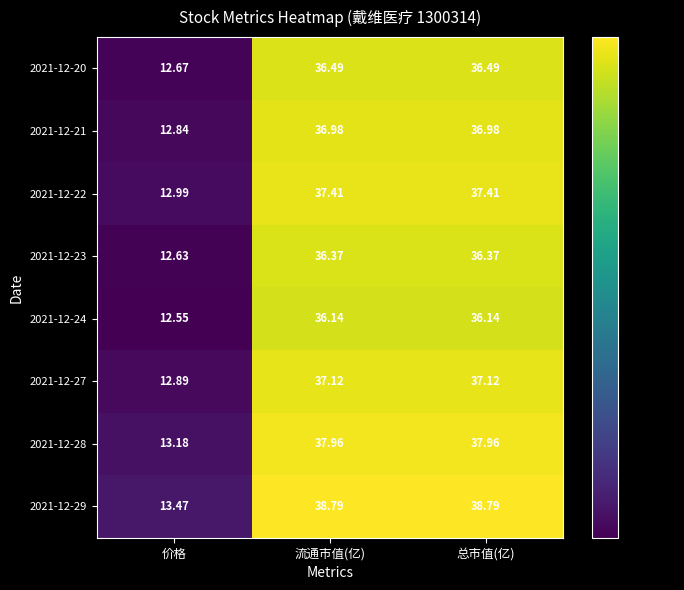

Rank the series at 总市值(亿) from highest to lowest value.

2021-12-29, 2021-12-28, 2021-12-22, 2021-12-27, 2021-12-21, 2021-12-20, 2021-12-23, 2021-12-24